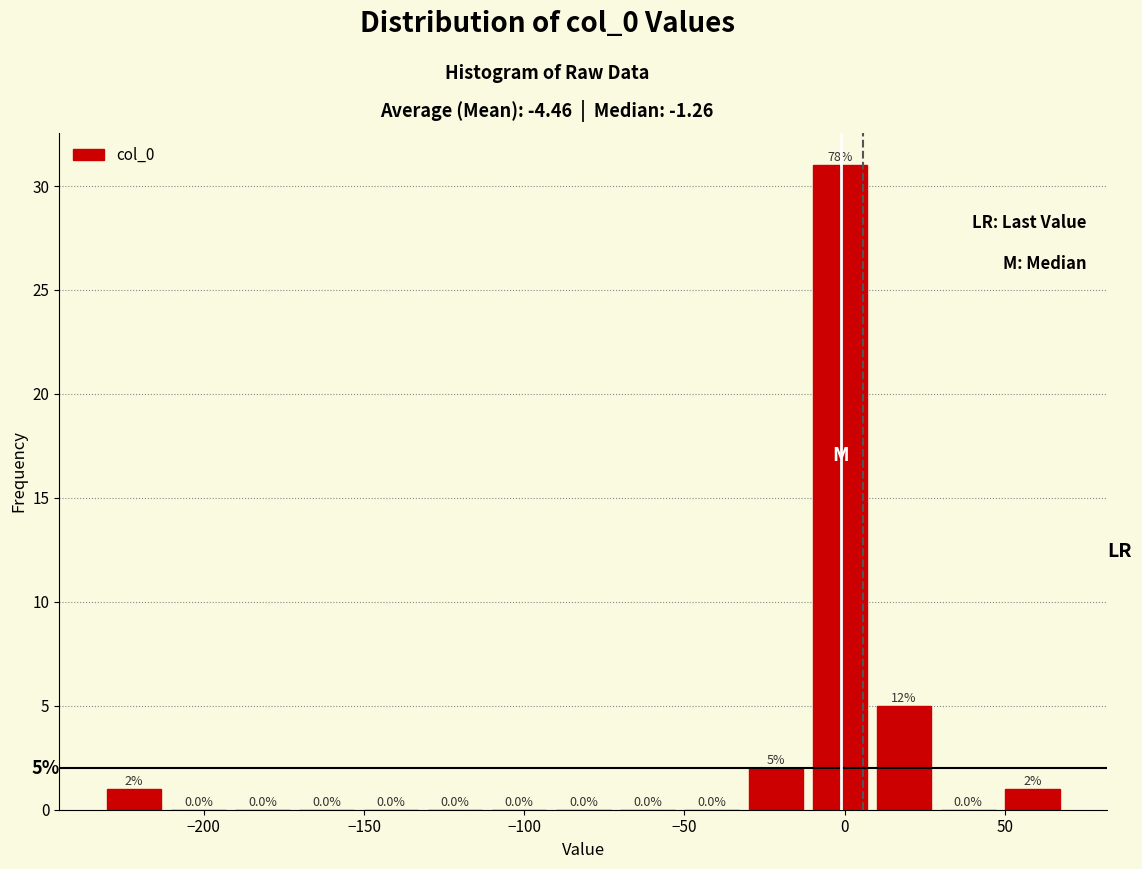

Which range on the x-axis has the tallest bar?

-10 to 10